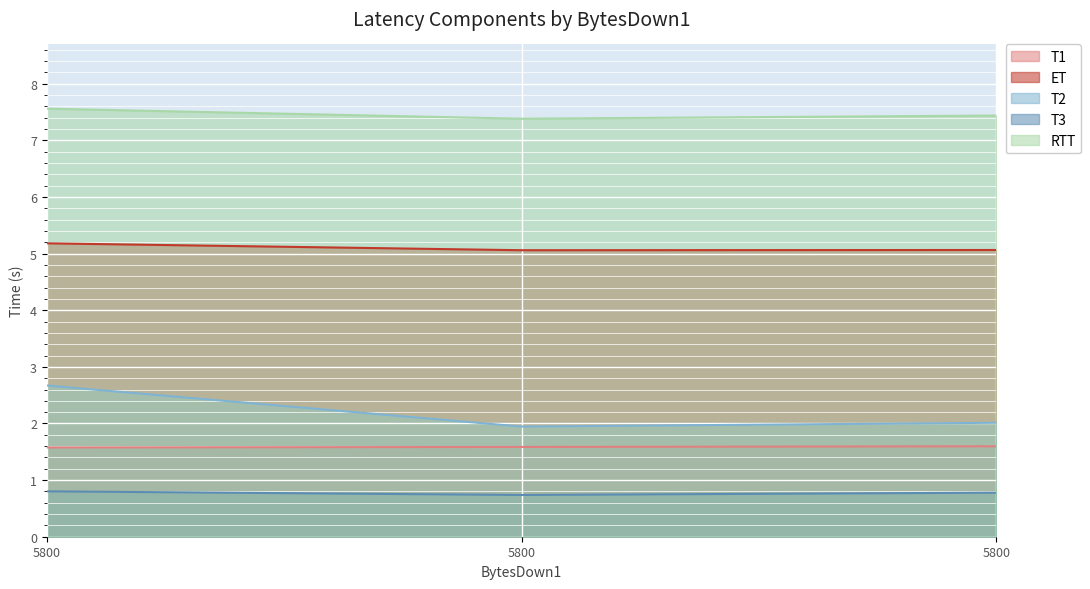

Which series has the widest spread of values?

T2